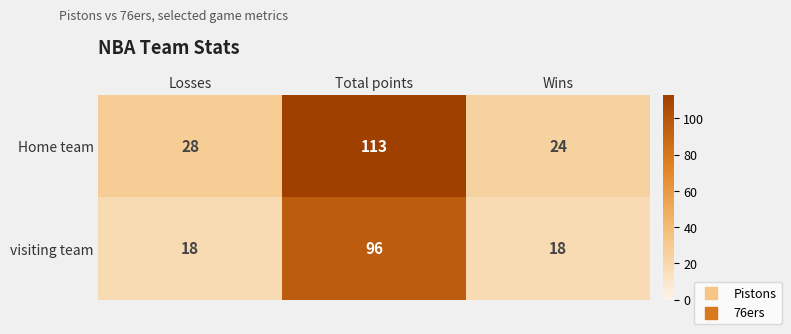

What is the difference between the maximum and minimum values in the visiting team series?

78